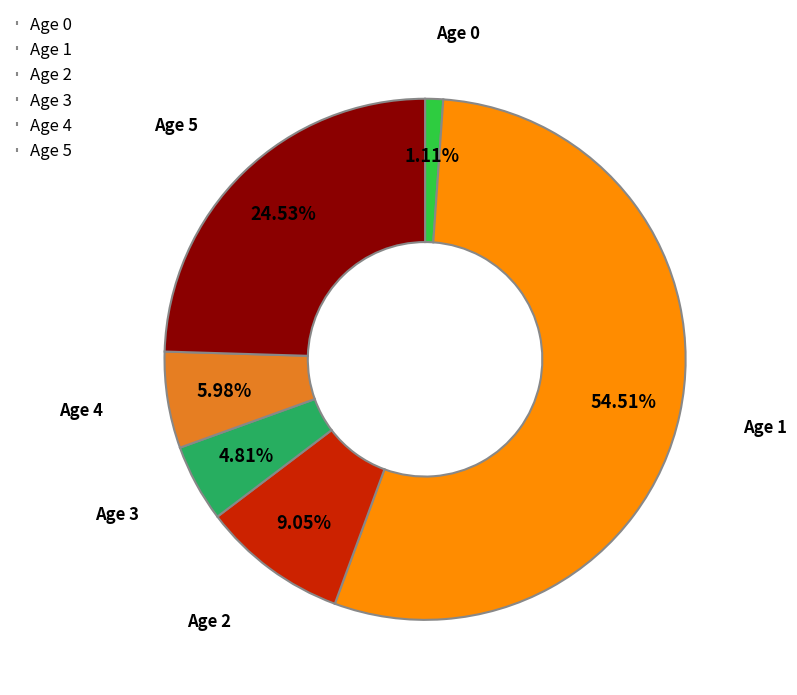

Combined, do Age 0 and Age 5 account for over 50%?

No